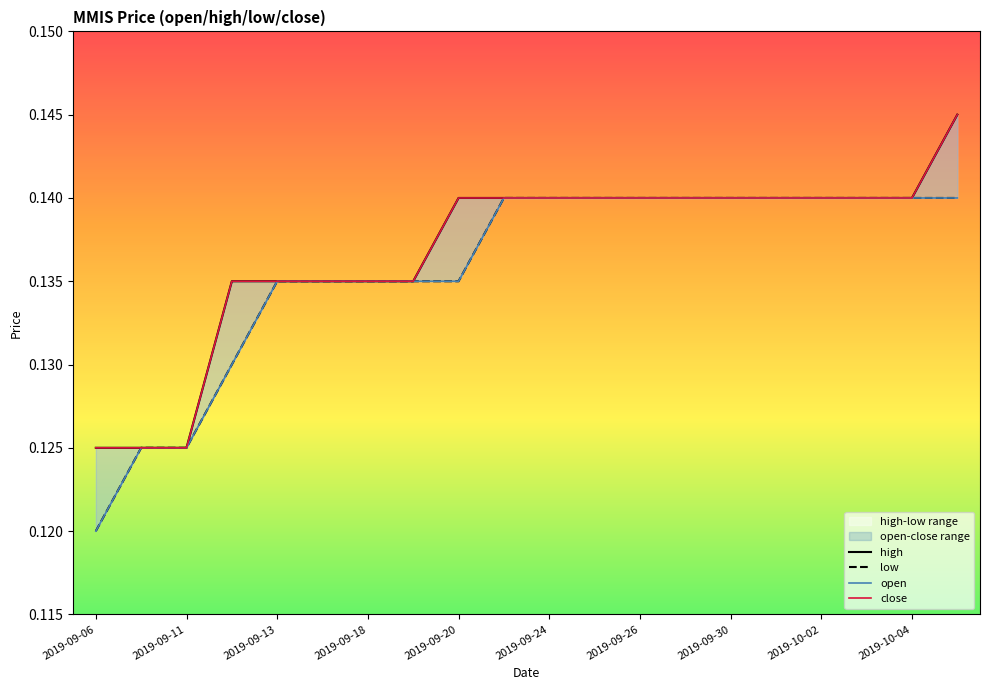

How many close values are between 0 and 1?

20